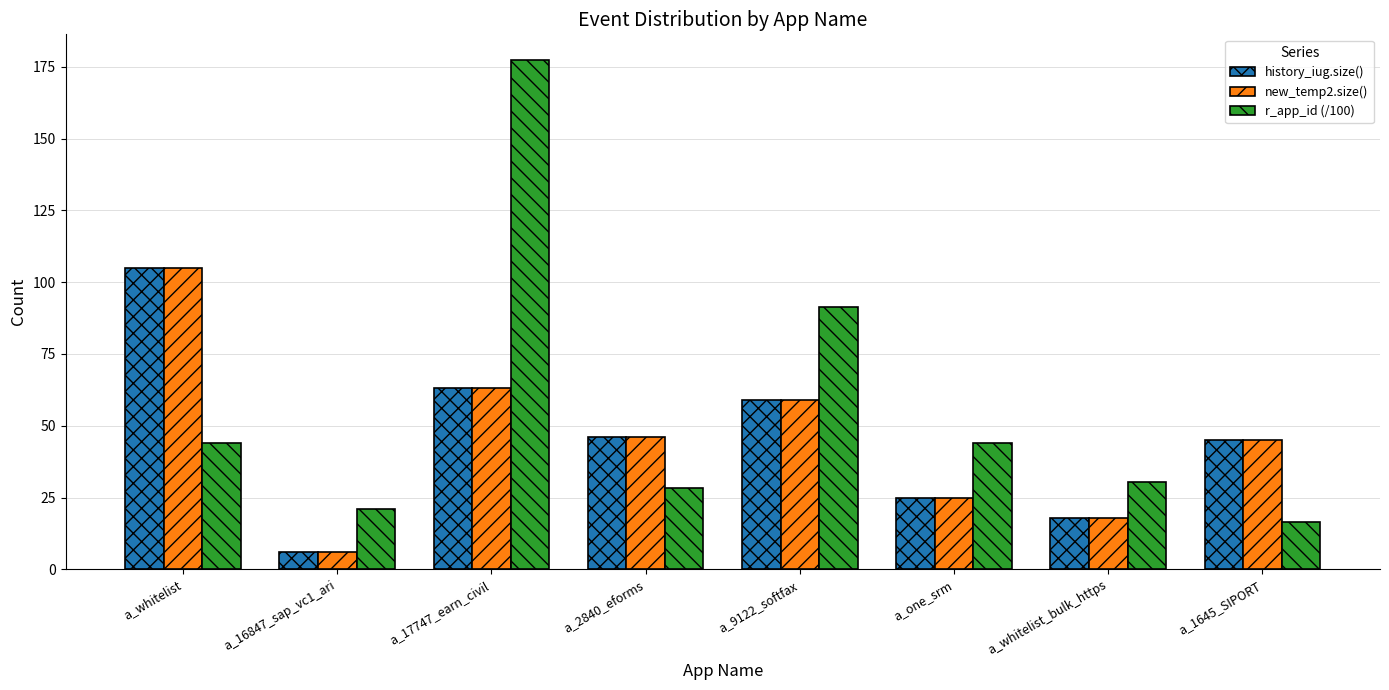

At which label does new_temp2.size() reach its peak?

a_whitelist